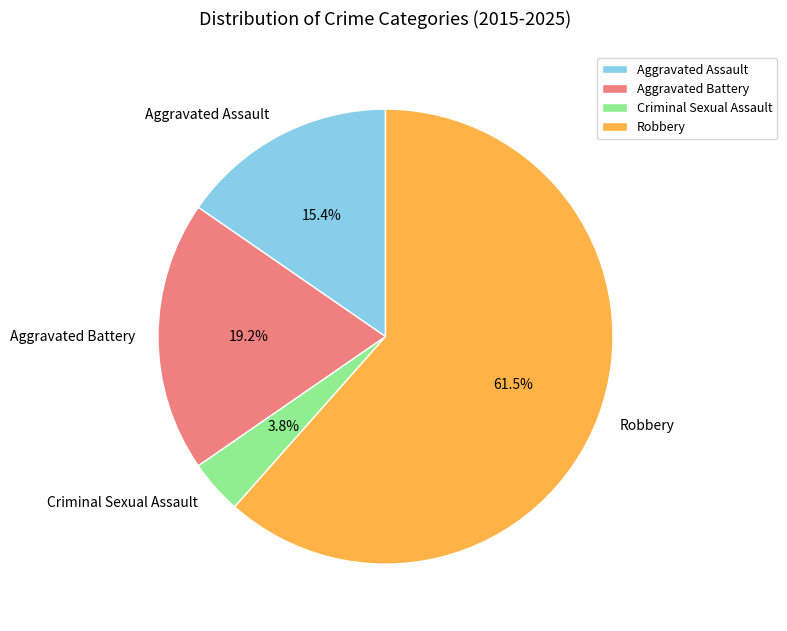

Which category accounts for the majority?

Robbery